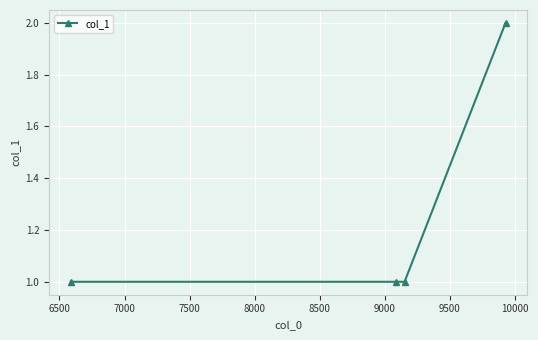

Count the number of data series in this chart.

1